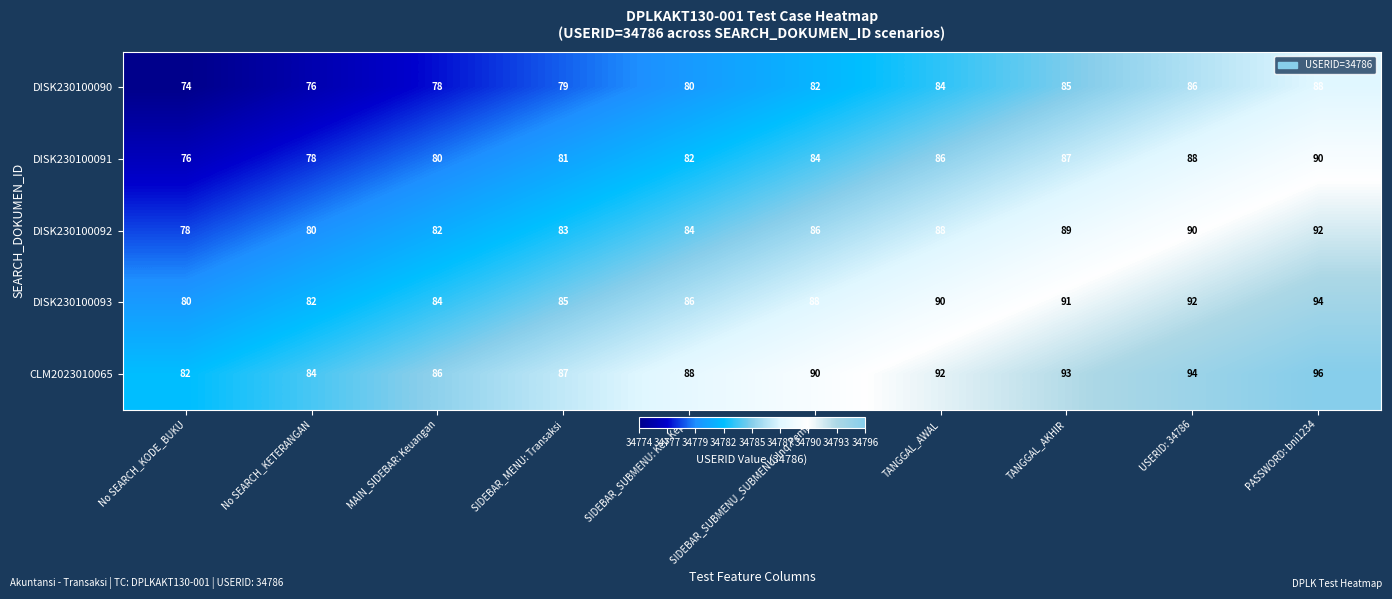

How many categories are shown in the chart?

10